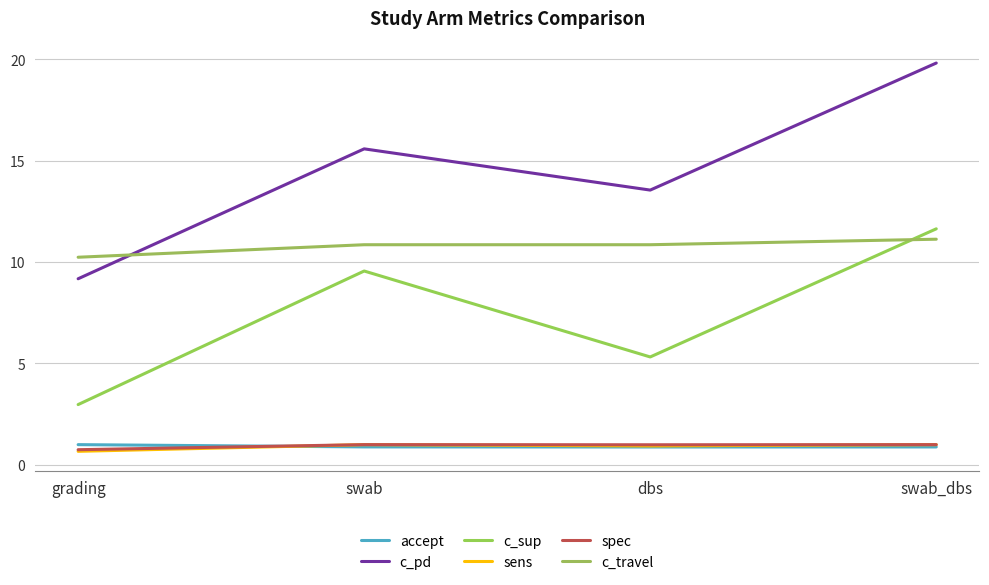

True or false: c_pd and c_travel cross at least once.

True